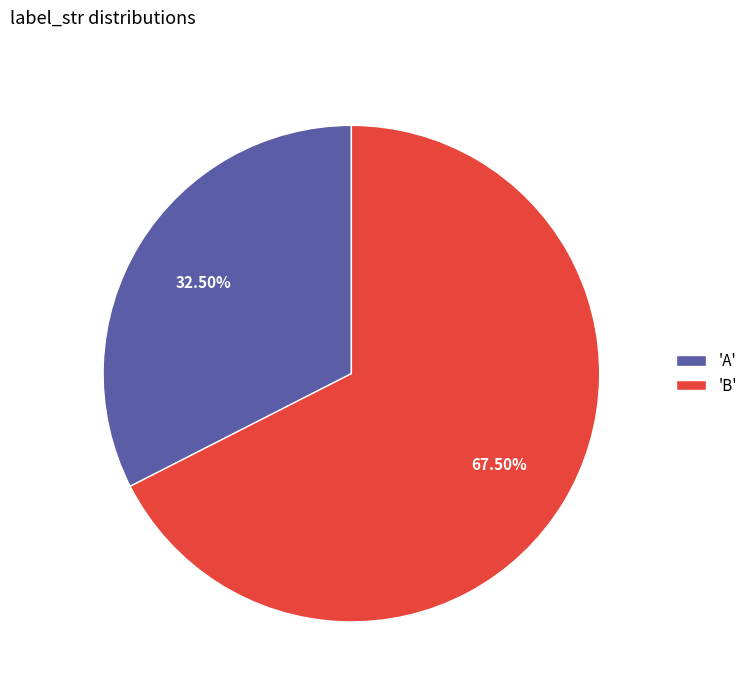

How many segments does this pie chart have?

2